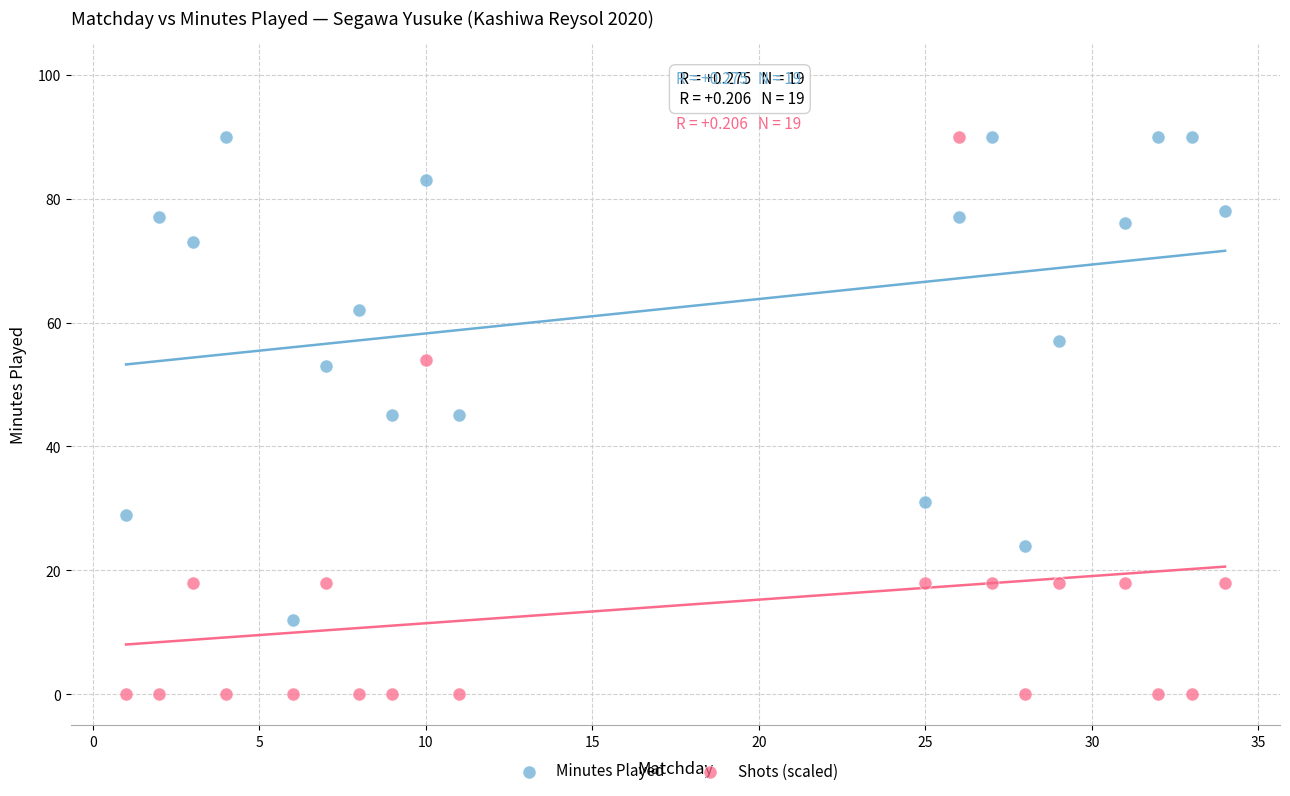

What are all the series names shown in the legend?

Minutes Played, Shots (scaled)